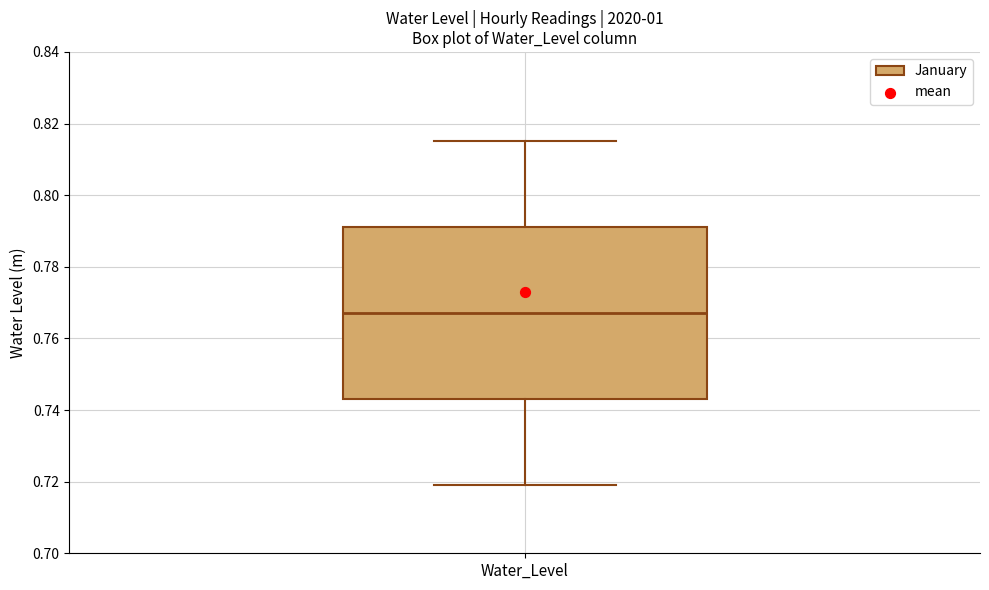

Transcribe this box plot: give where the median line is, the range the box spans, and where the two whiskers end, as read against the y-axis. The values are not printed on the chart, so give them approximately, as read against the axis.

median 0.768, box 0.744 to 0.792, whiskers 0.720 to 0.816